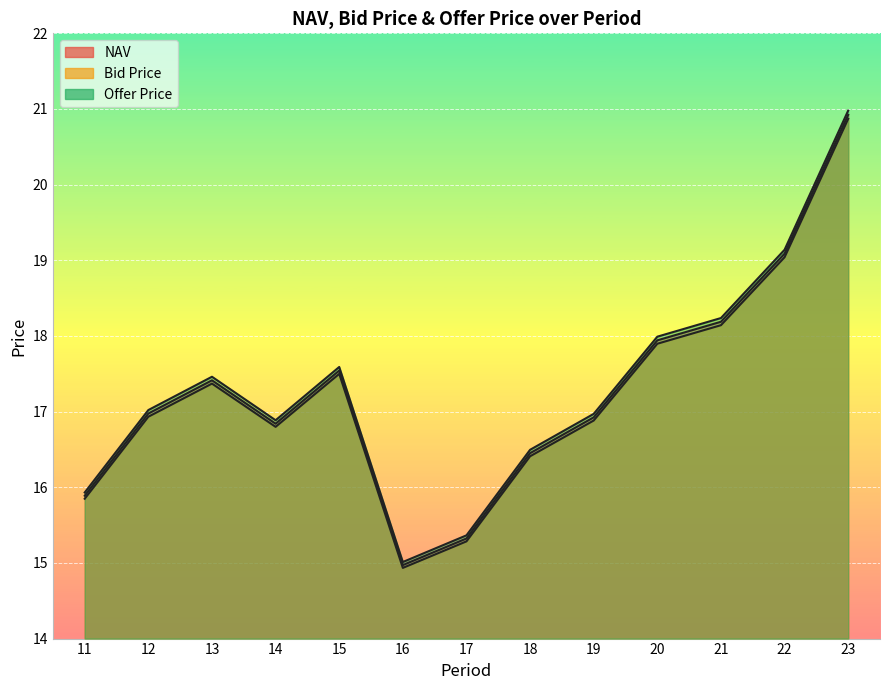

At which category does NAV reach its first local valley?

14